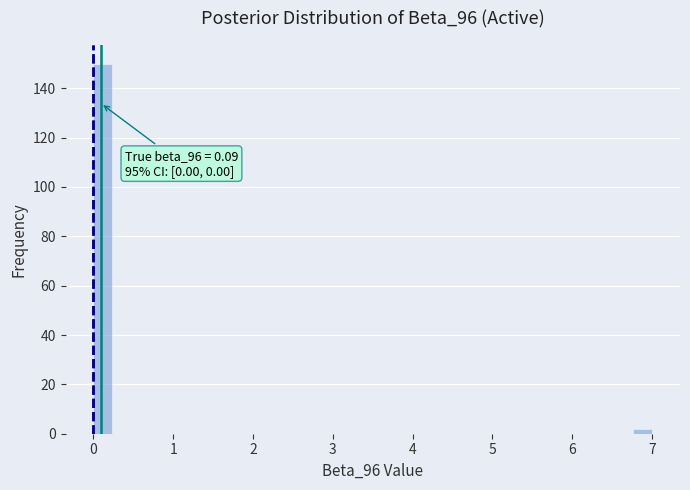

Around what value on the x-axis is the tallest bar? Give the approximate position of its centre, as read against the axis.

0.1